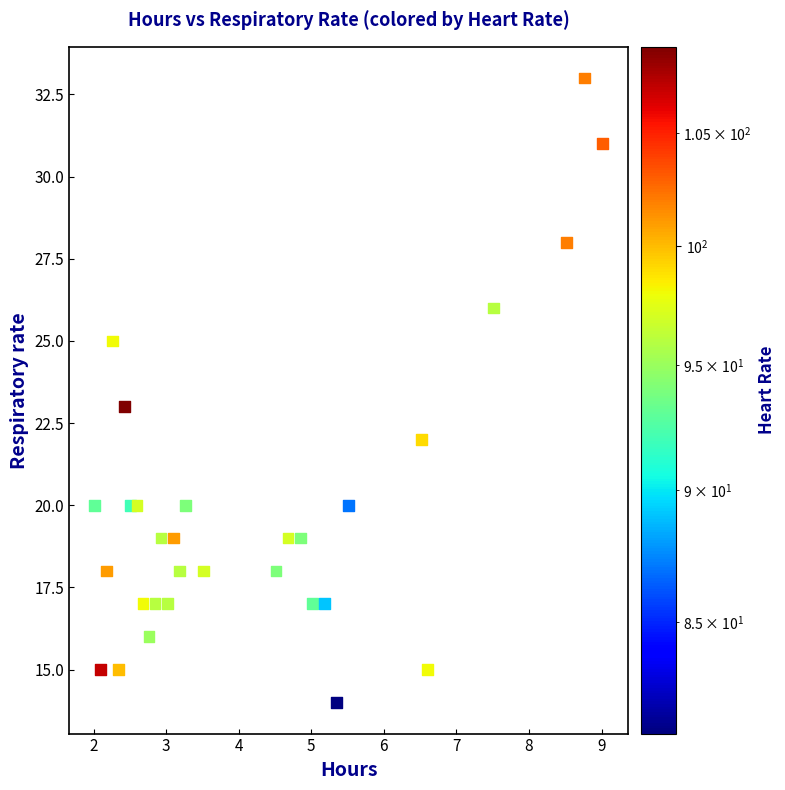

What is the range of Y values (max minus min)?

19